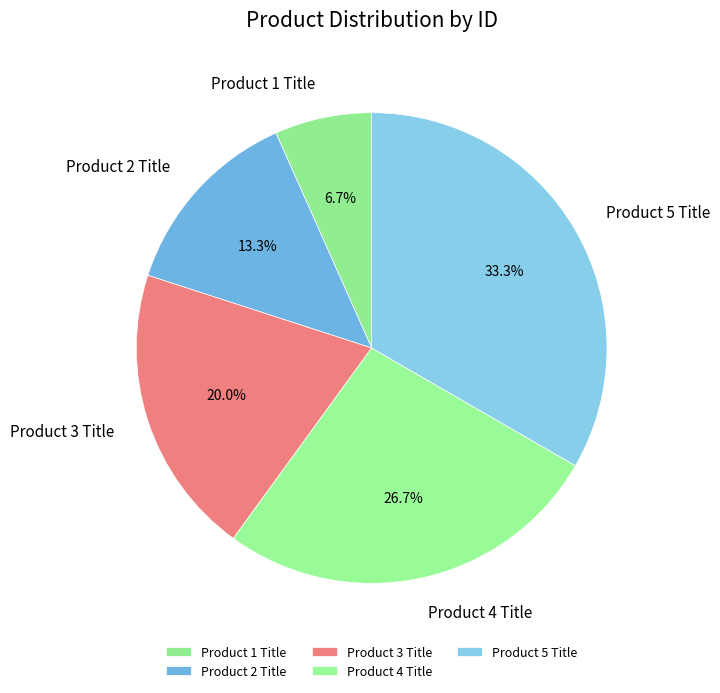

True or false: Product 4 Title accounts for 27% of the total.

True